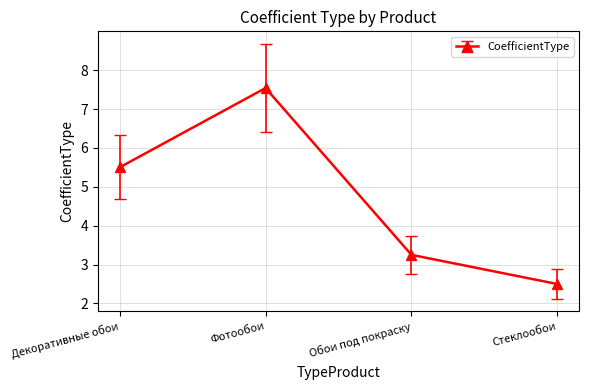

Rank the categories by value from highest to lowest.

Фотообои, Декоративные обои, Обои под покраску, Стеклообои